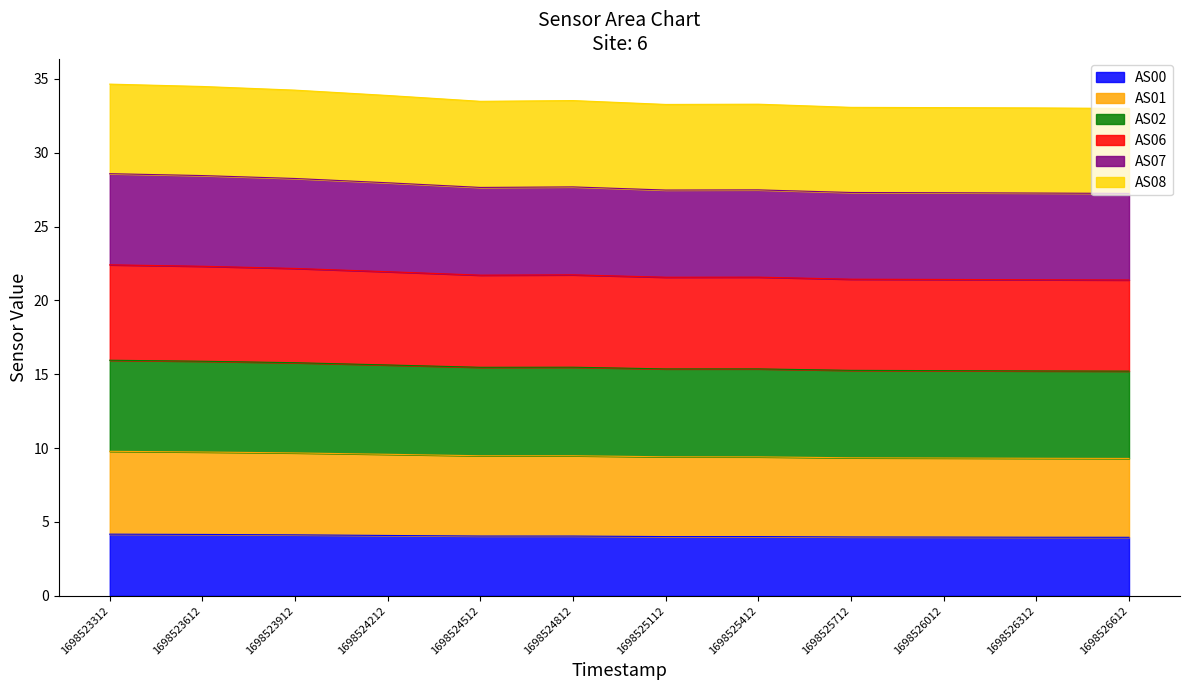

Which has a higher value, 1698525412 or 1698526612?

1698525412